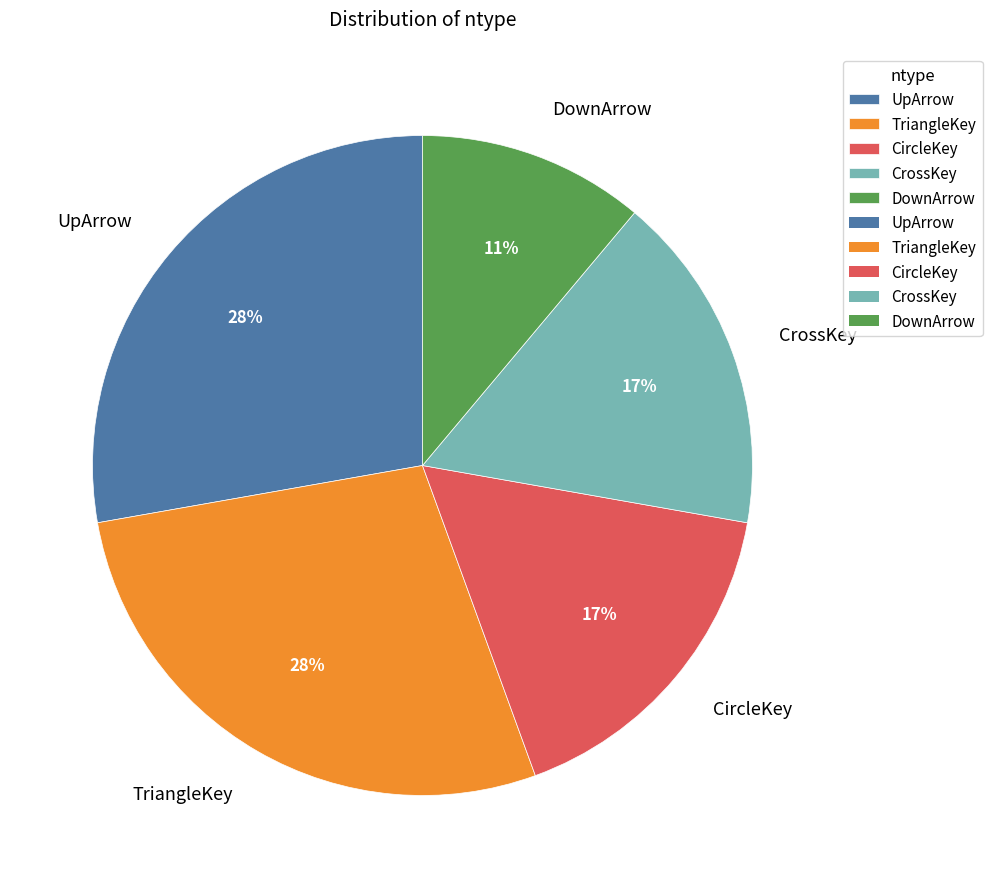

True or false: DownArrow accounts for 16% of the total.

False